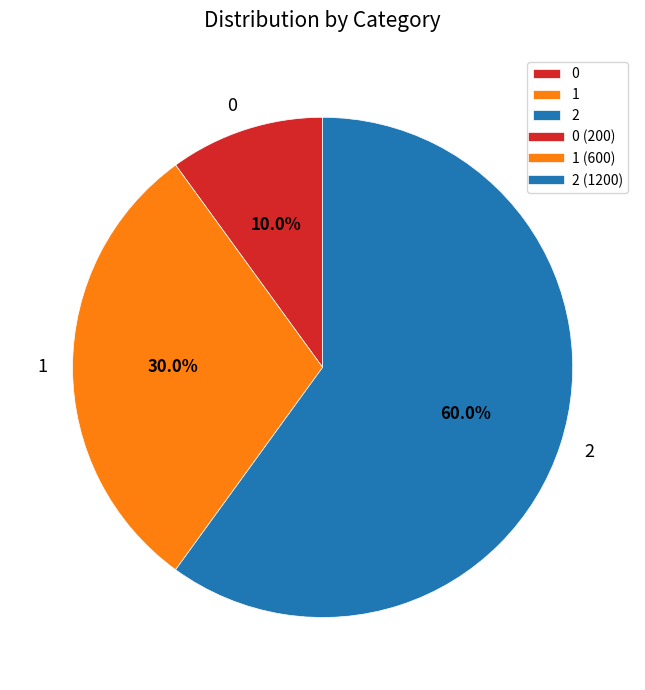

How many segments does this pie chart have?

3